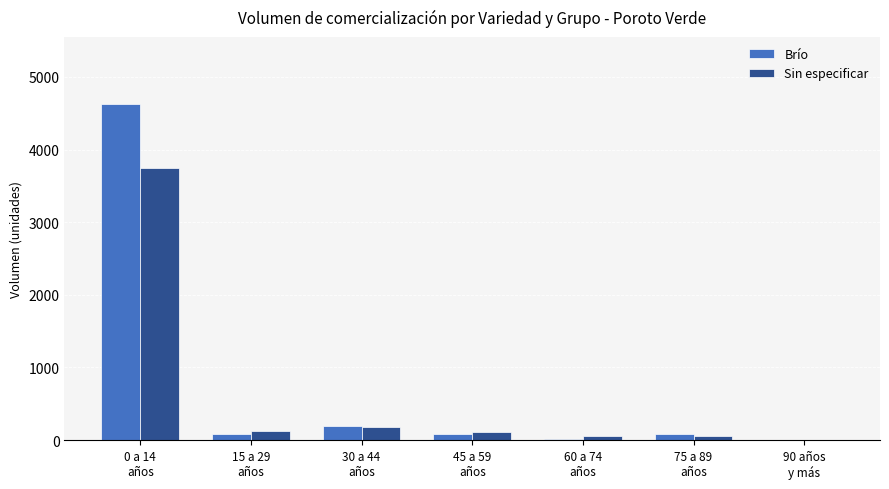

What is the total value across all series at 0 a 14
años?

8375